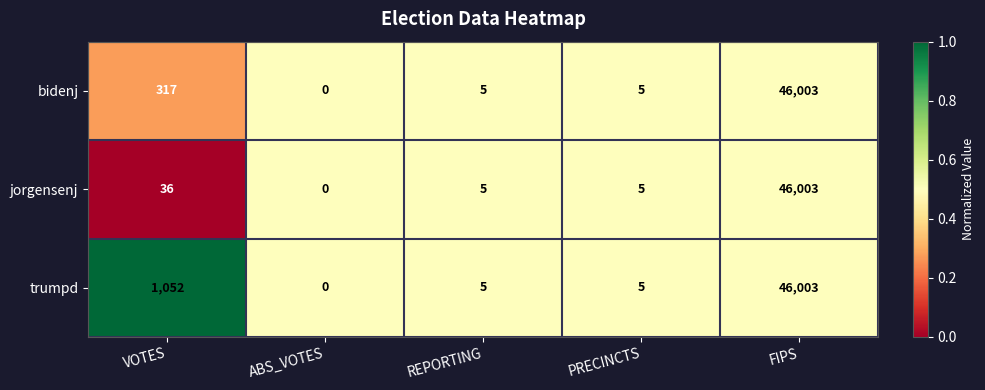

Rank the series by their average value, from highest to lowest.

trumpd, bidenj, jorgensenj